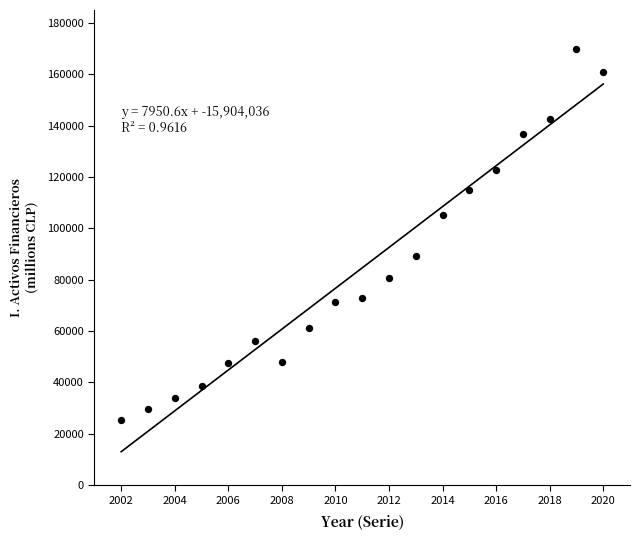

What is the range of X values (max minus min)?

18